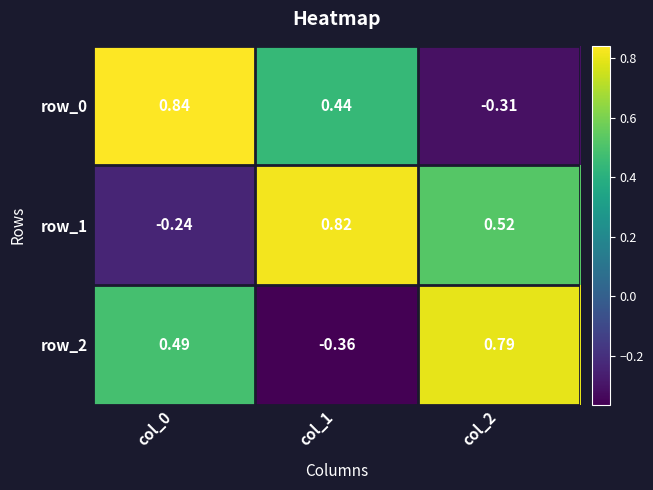

Is the value of row_0 at col_2 greater than the value of row_1 at col_0?

No